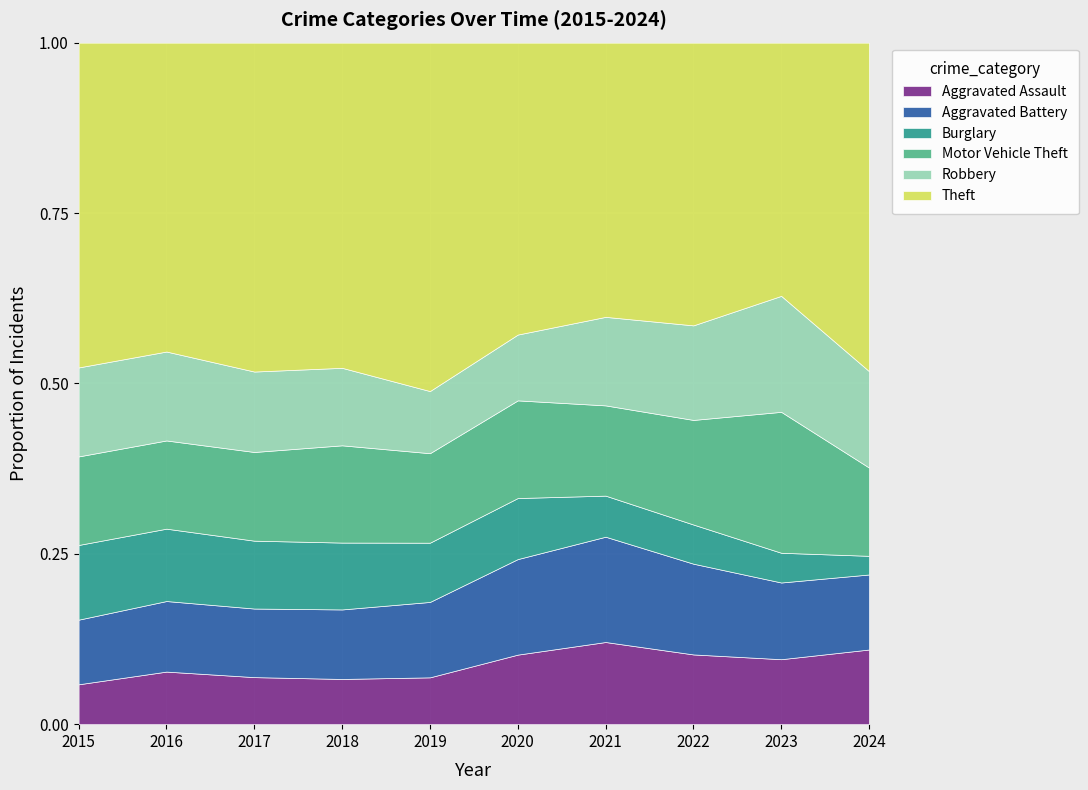

Where do Motor Vehicle Theft and Robbery first cross each other?

2016 and 2017